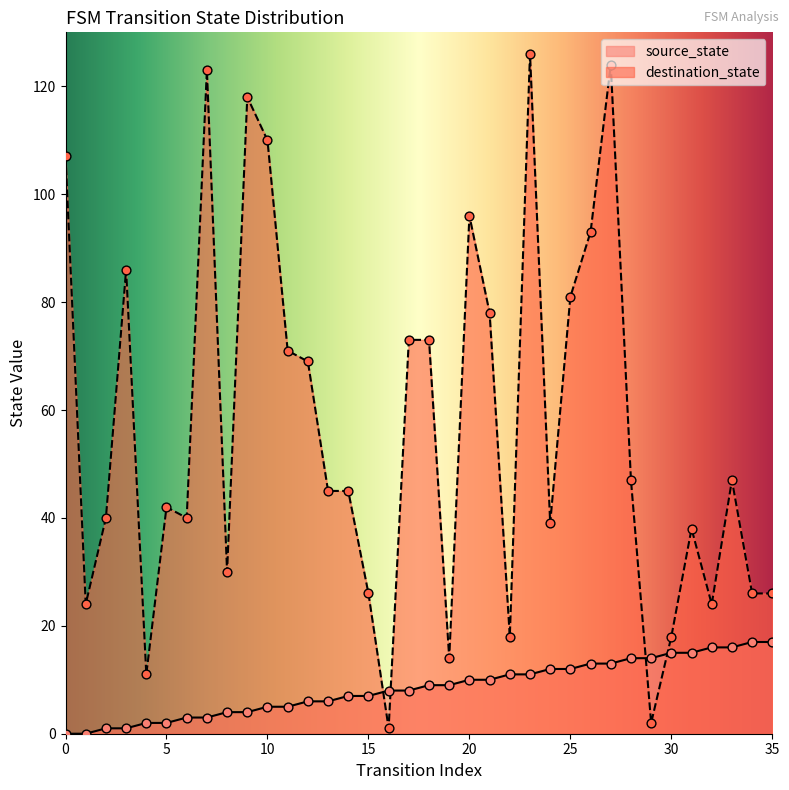

Which series contains the lowest Y value?

source_state